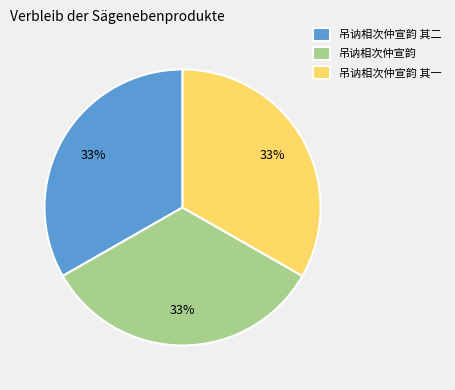

Approximately how many times larger is the value at 吊讷相次仲宣韵 其二 compared to 吊讷相次仲宣韵 其一?

1.0